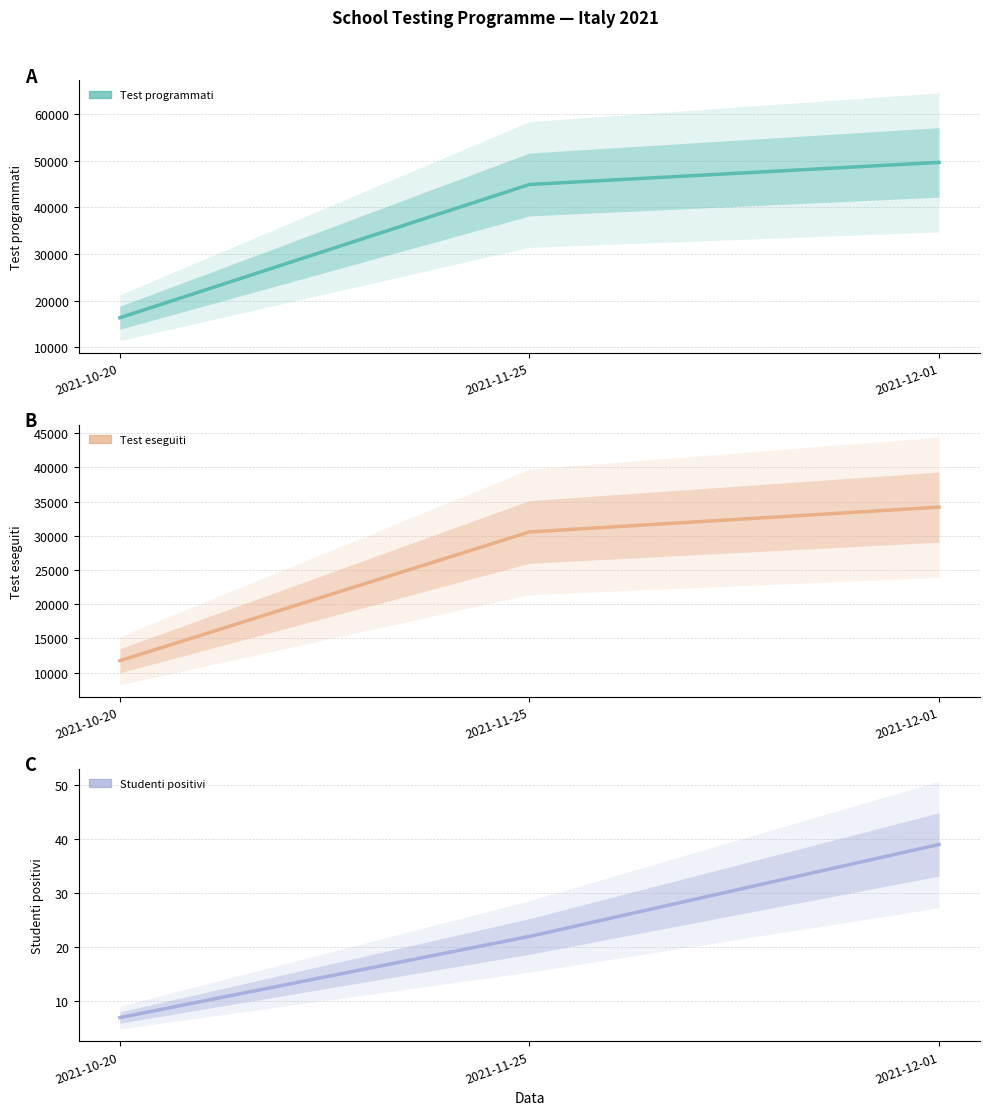

List the labels in order of Studenti positivi value, smallest first.

2021-10-20, 2021-11-25, 2021-12-01